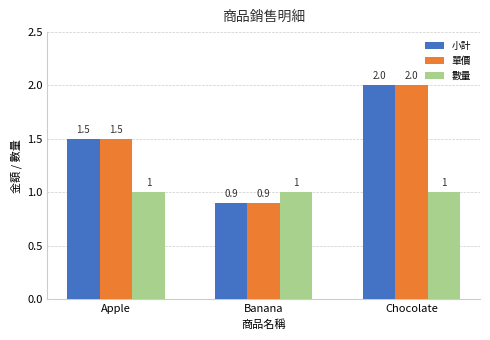

How many data points does each series have?

3